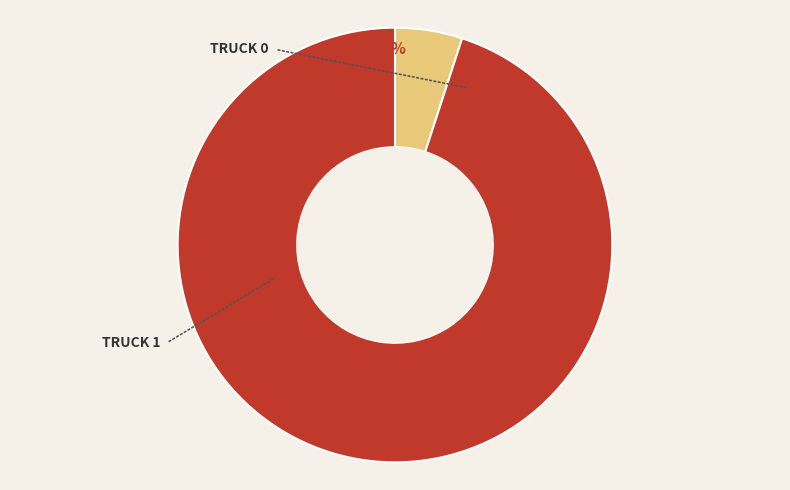

How many slices are in this pie chart?

2